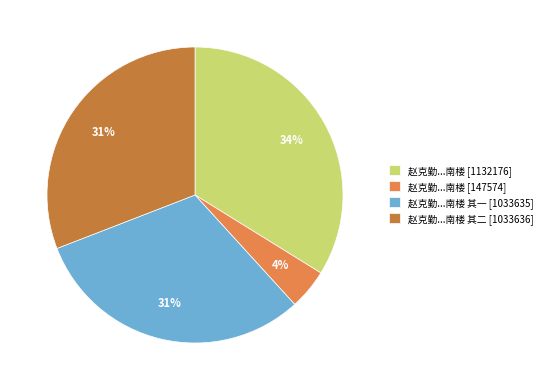

To the nearest percent, what portion does 赵克勤...南楼 [1132176] represent?

34%